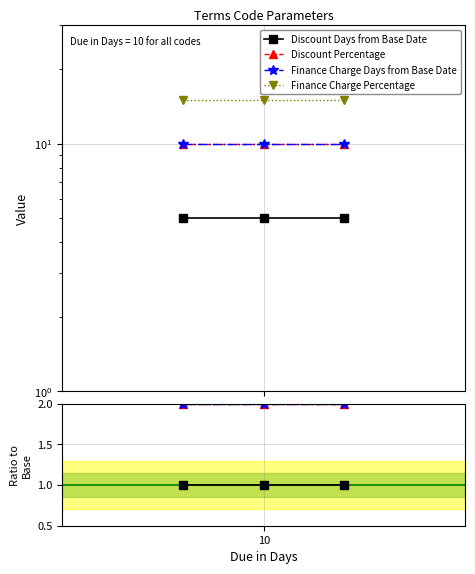

How many categories are shown in the chart?

3